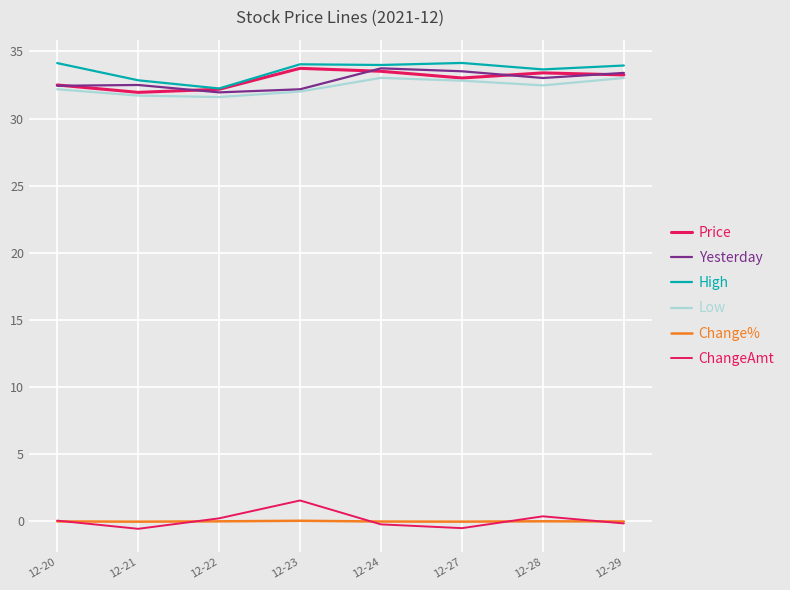

Between 12-24 and 12-27, which series saw the biggest shift?

Price